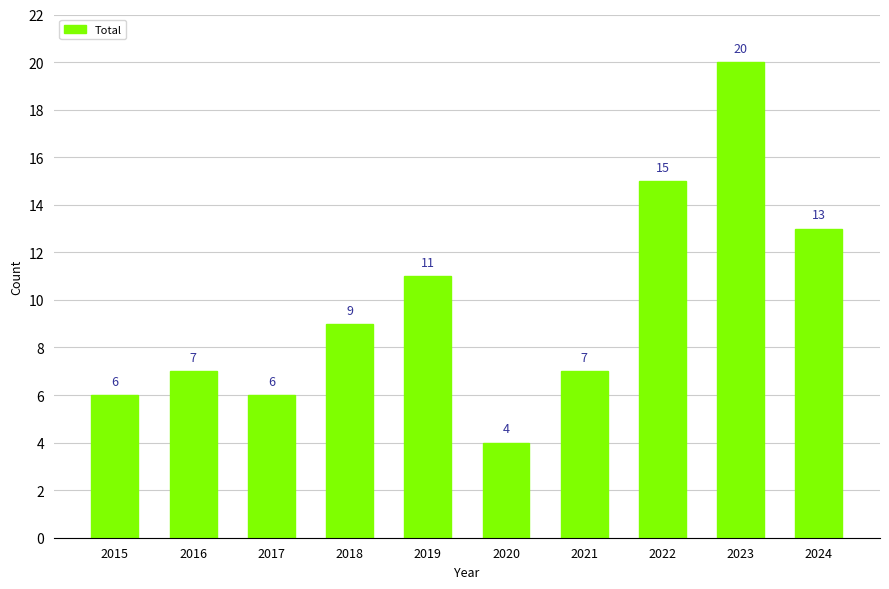

What is the average value?

10